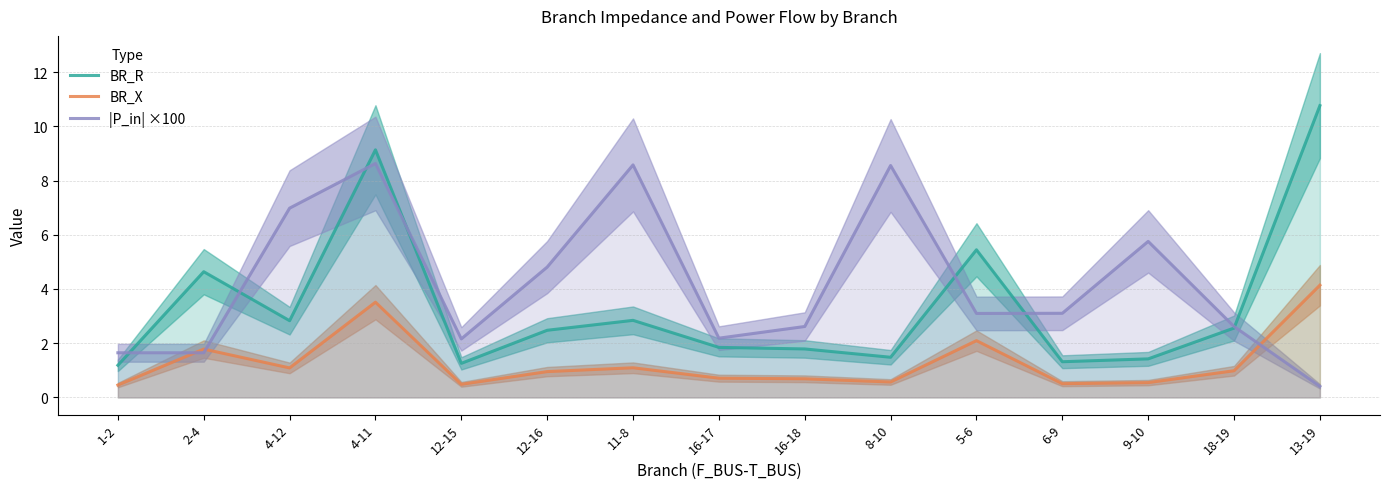

Does the chart display data point markers on the line(s)?

No